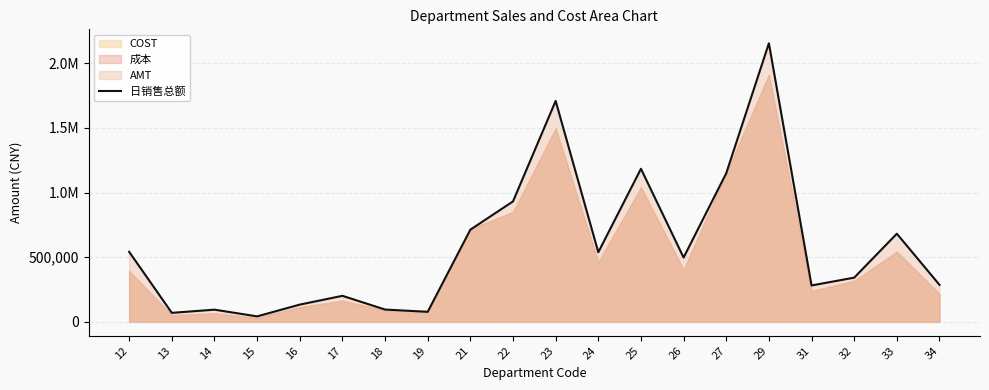

What is the smallest value displayed?

42593.8